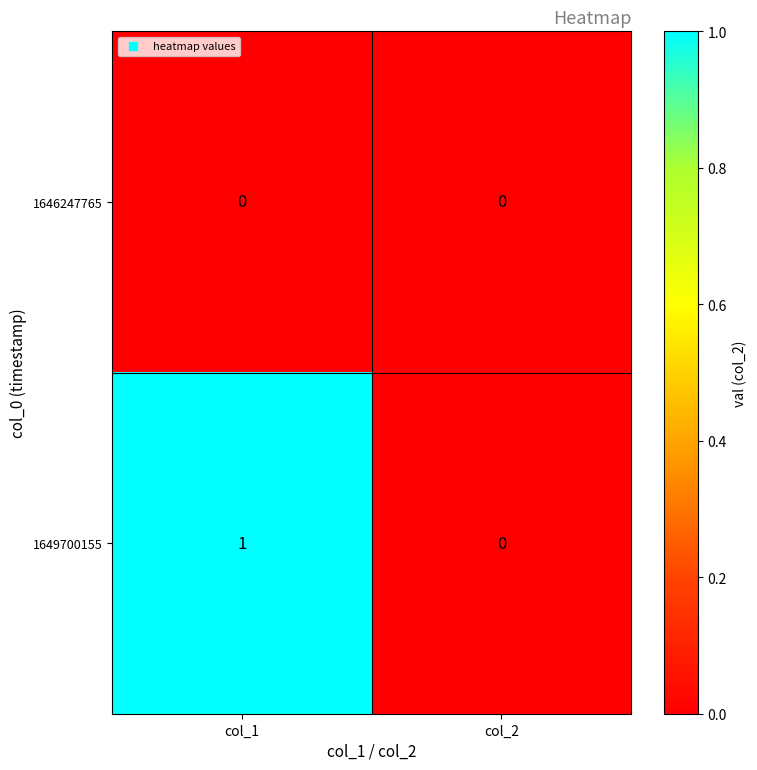

List the labels in order of 1649700155 value, largest first.

col_1, col_2